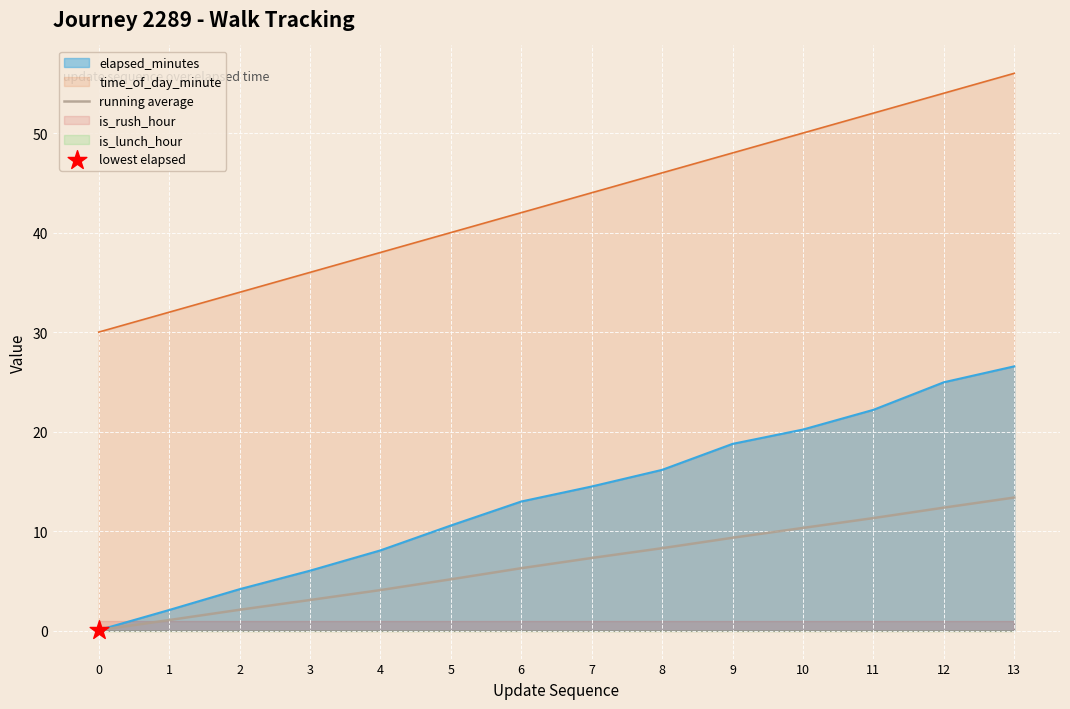

Which has a higher value, 13 or 12?

13